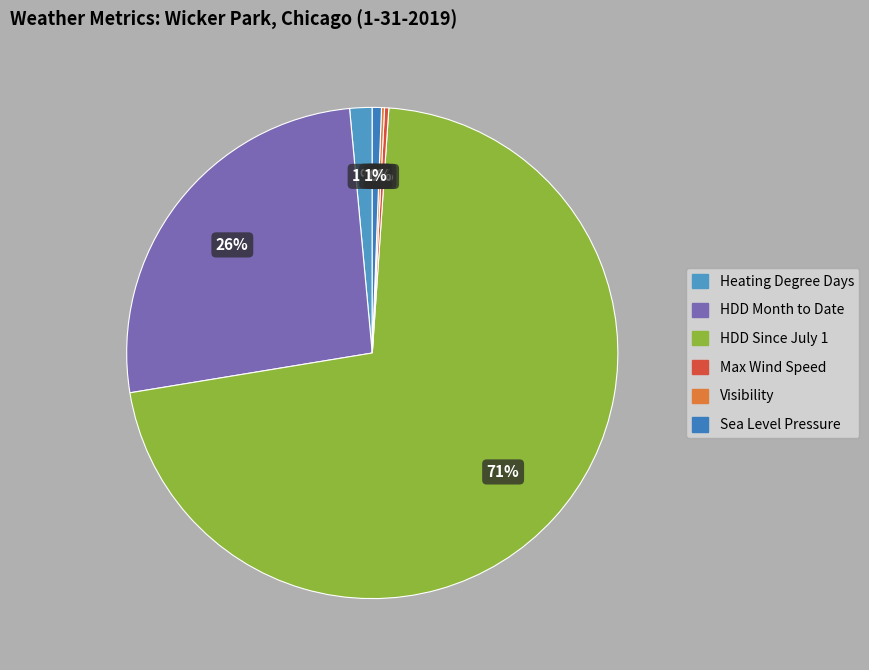

Which category has the biggest portion of the pie?

HDD Since July 1